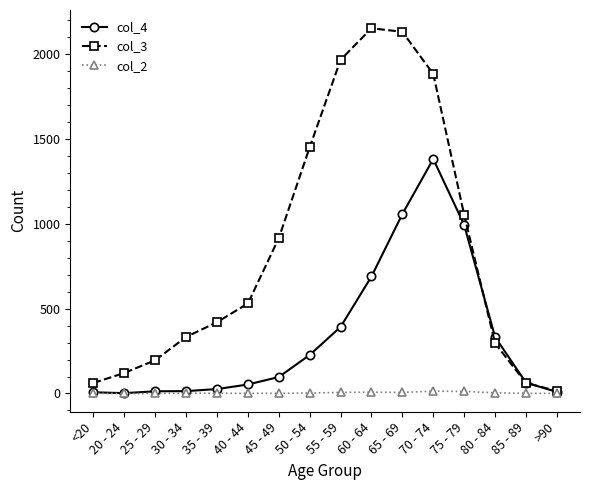

The col_4 series shows 1381 at 70 - 74. True or false?

True